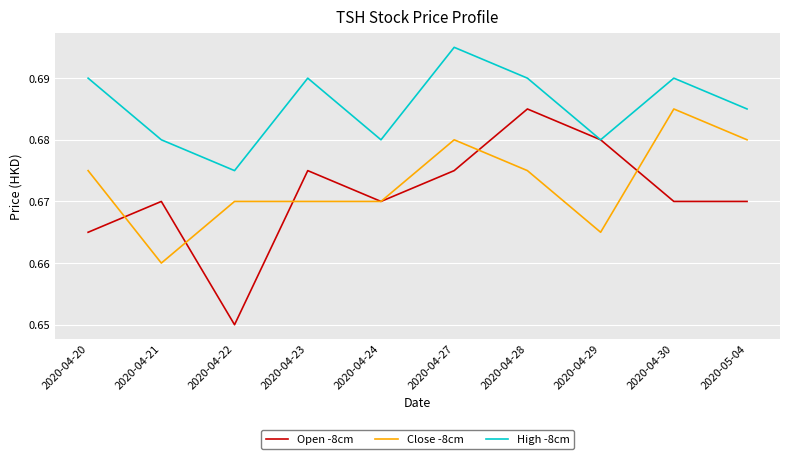

Which series has the largest range (max minus min)?

Open -8cm